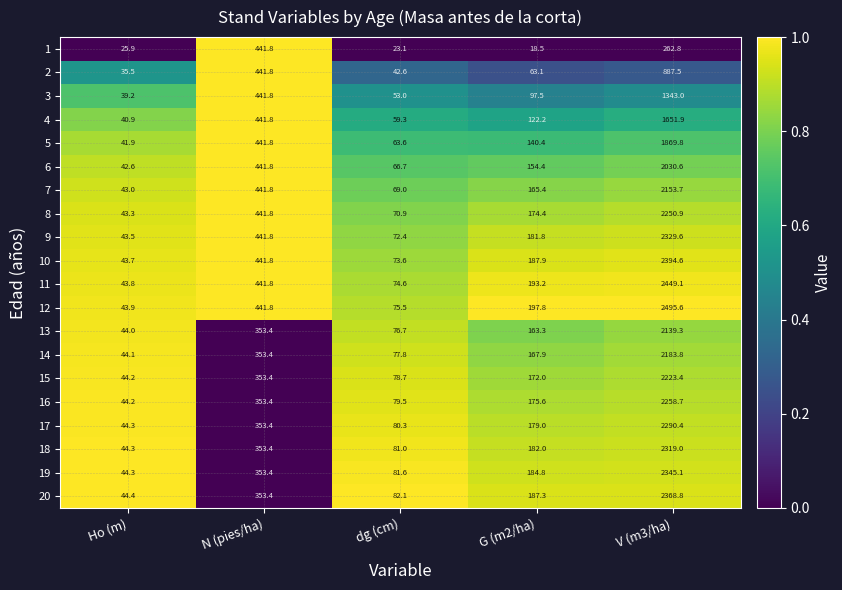

Which series changed the most between N (pies/ha) and G (m2/ha)?

1